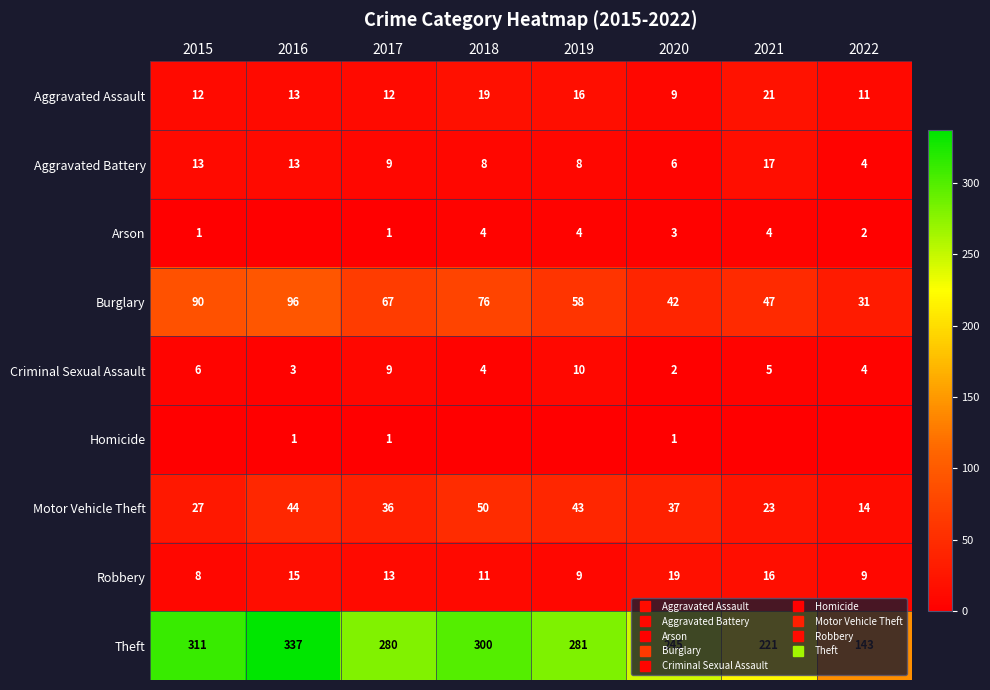

Rank the series at 2021 from lowest to highest value.

Homicide, Arson, Criminal Sexual Assault, Robbery, Aggravated Battery, Aggravated Assault, Motor Vehicle Theft, Burglary, Theft